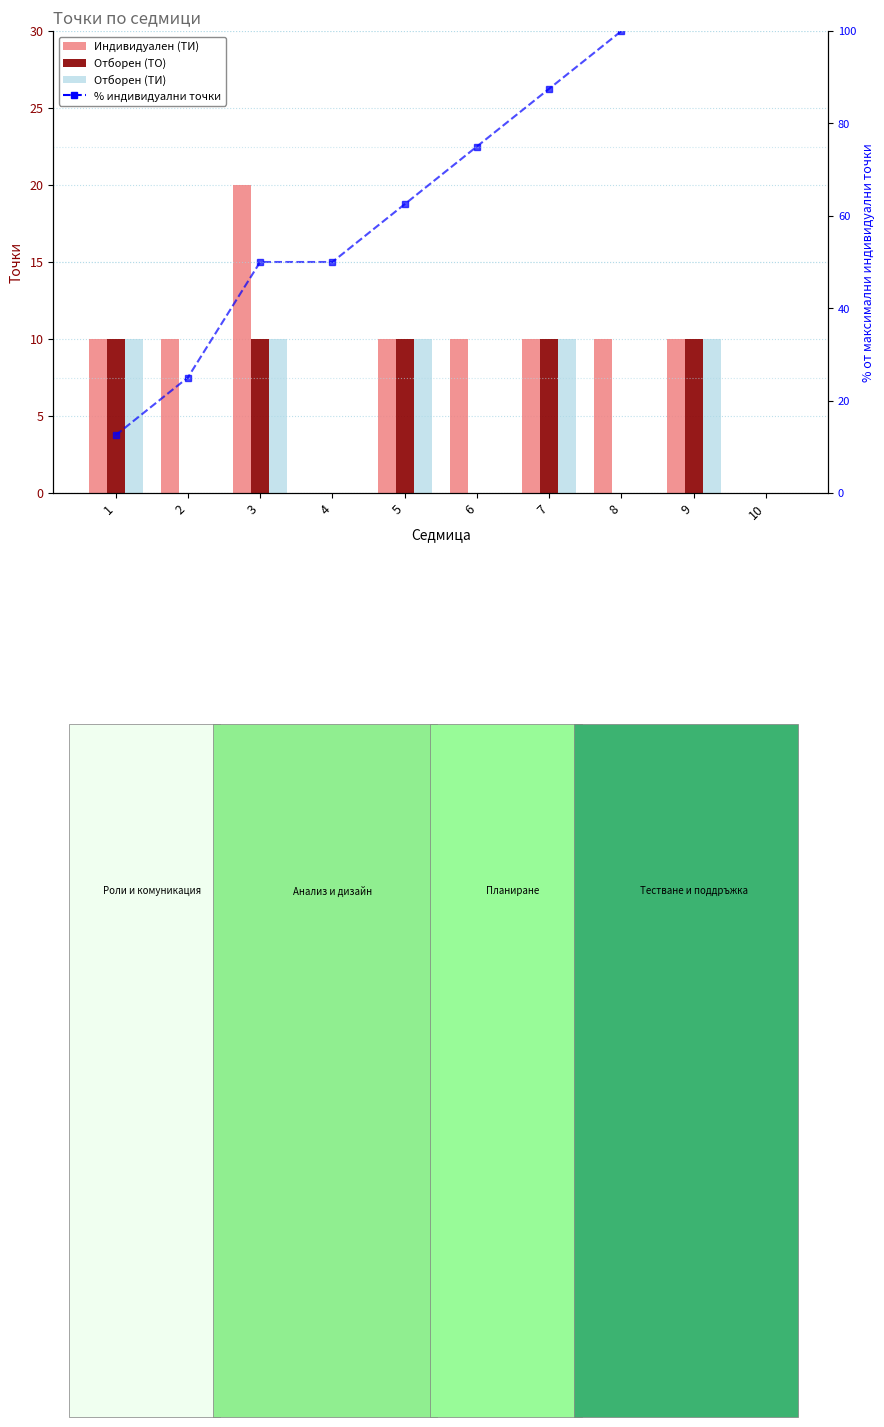

Count the number of data series in this chart.

4